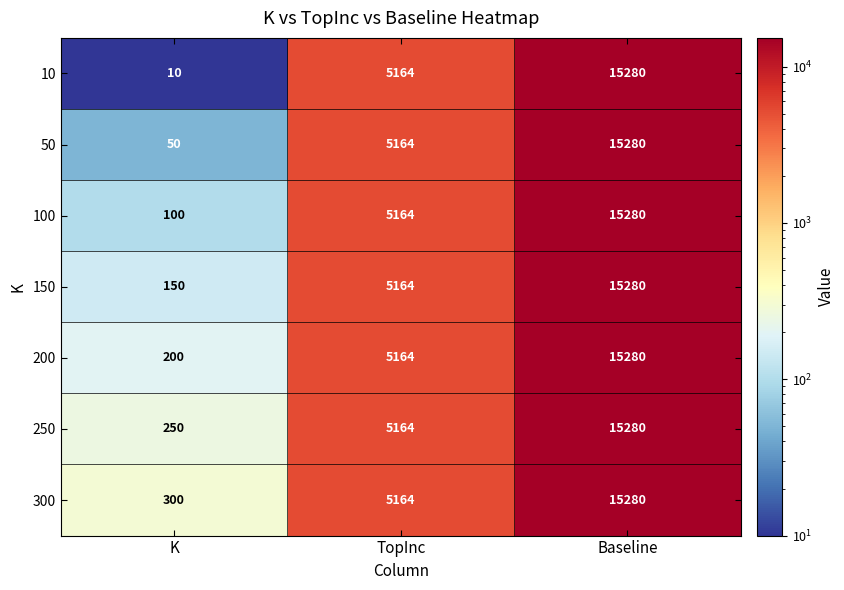

What value does the 10 series have at K, to the nearest 10?

10